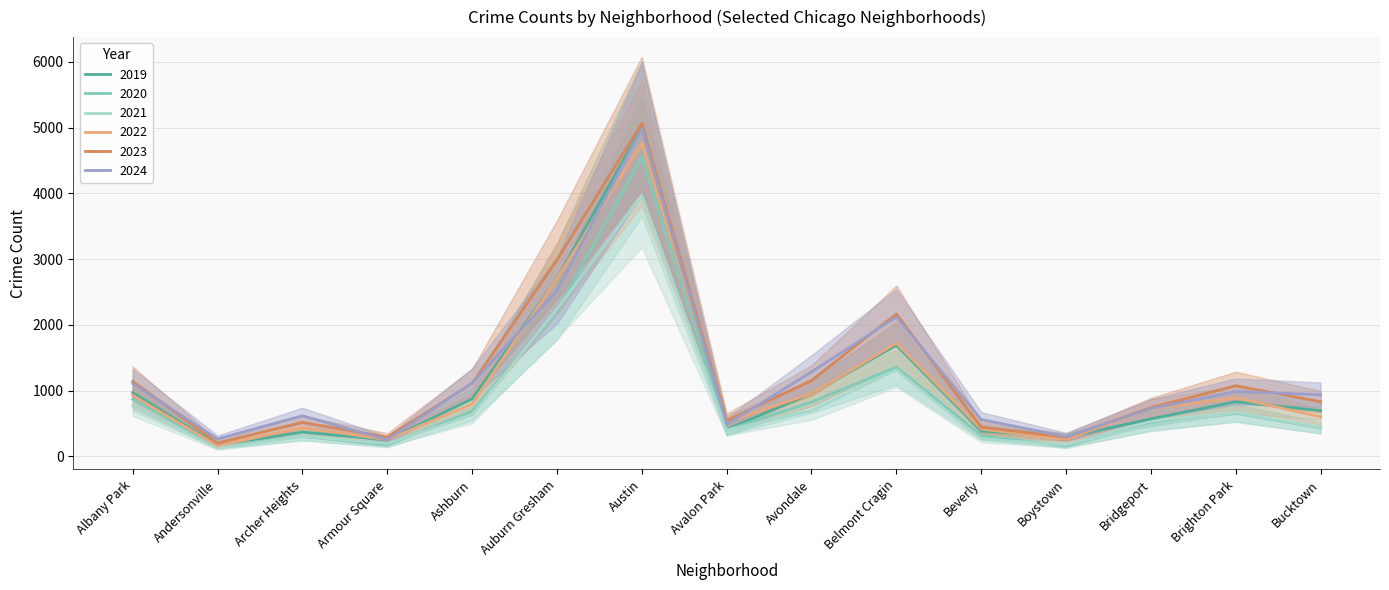

How many lines are shown in the chart?

6